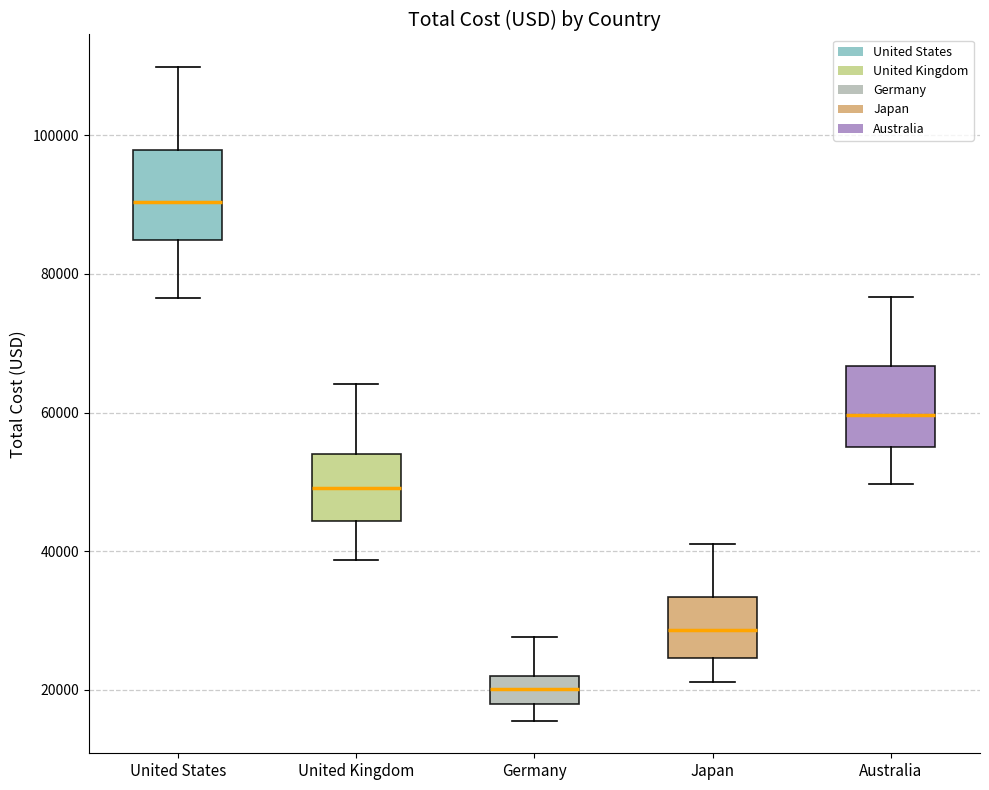

Where is the lower edge of the box for Australia on the y-axis? The values are not printed on the chart, so give them approximately, as read against the axis.

56000